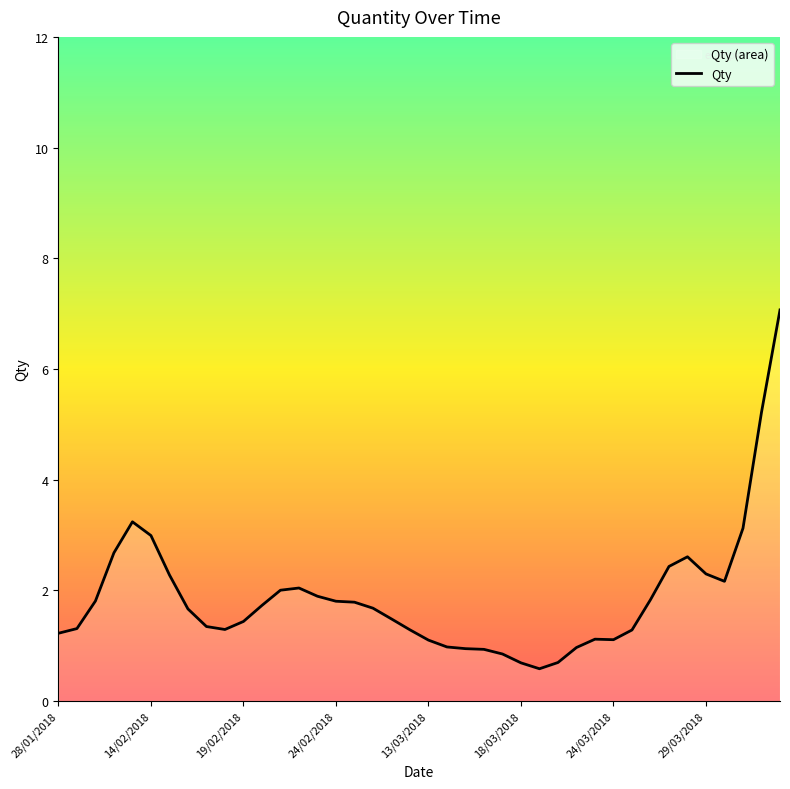

What is the greatest value displayed?

7.1